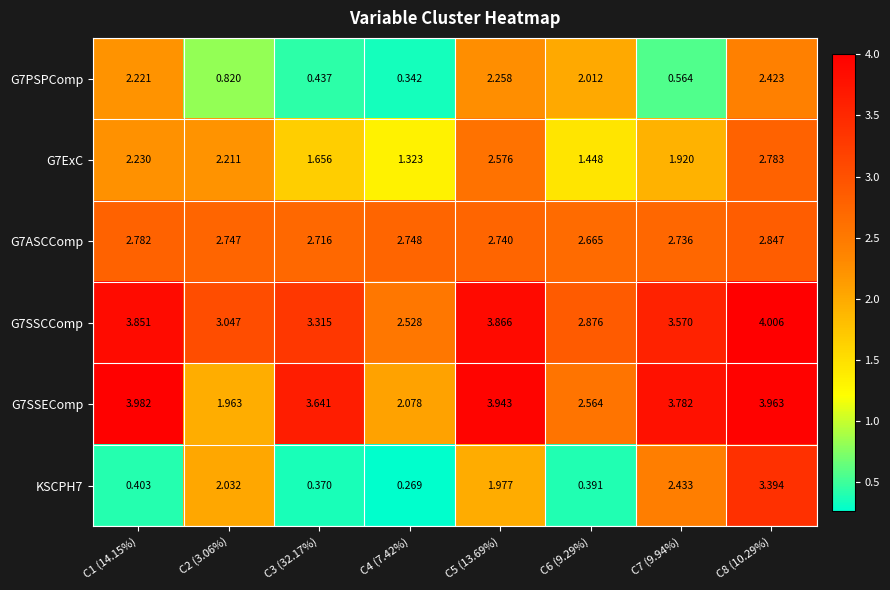

Is the value of G7SSEComp at C3 (32.17%) greater than the value of G7PSPComp at C2 (3.06%)?

Yes